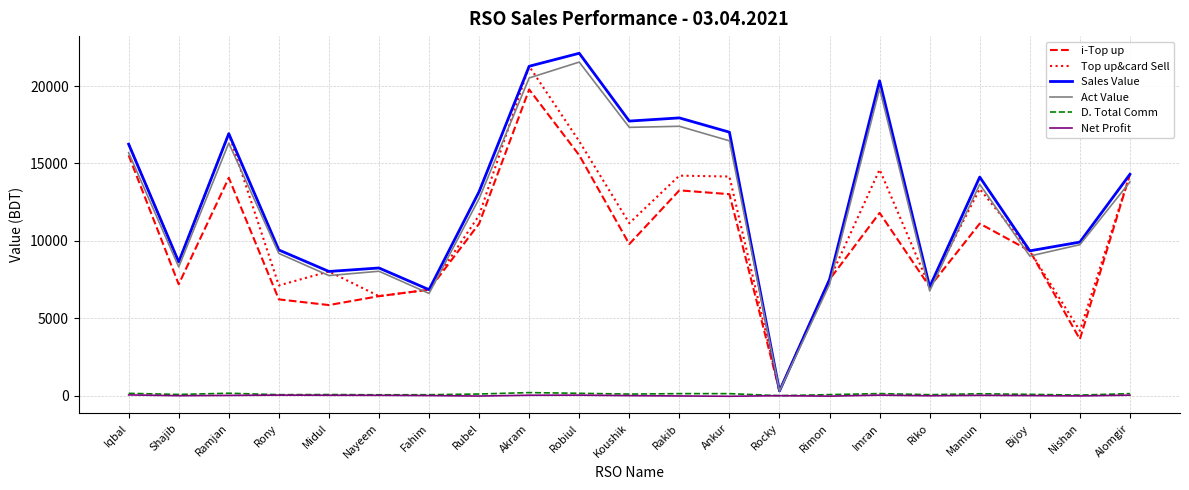

How many values in the Sales Value series are below 13181?

10